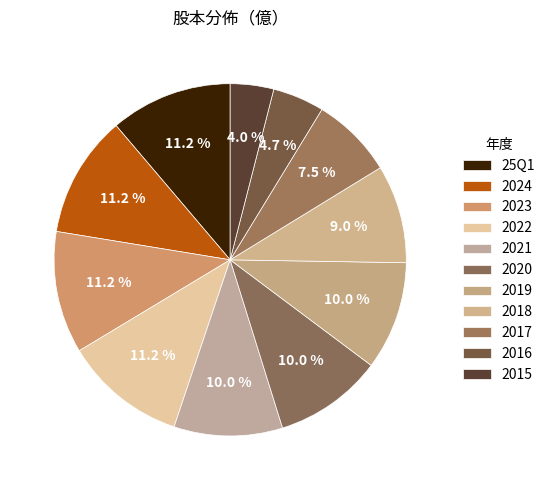

Between 2017 and 2023, which is larger?

2023